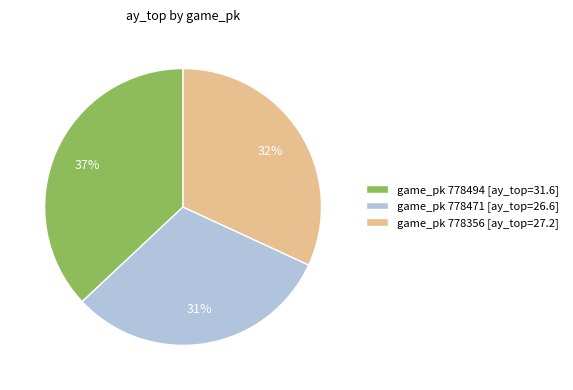

What is the ratio of the value at game_pk 778471 [ay_top=26.6] to the value at game_pk 778356 [ay_top=27.2]?

1.0